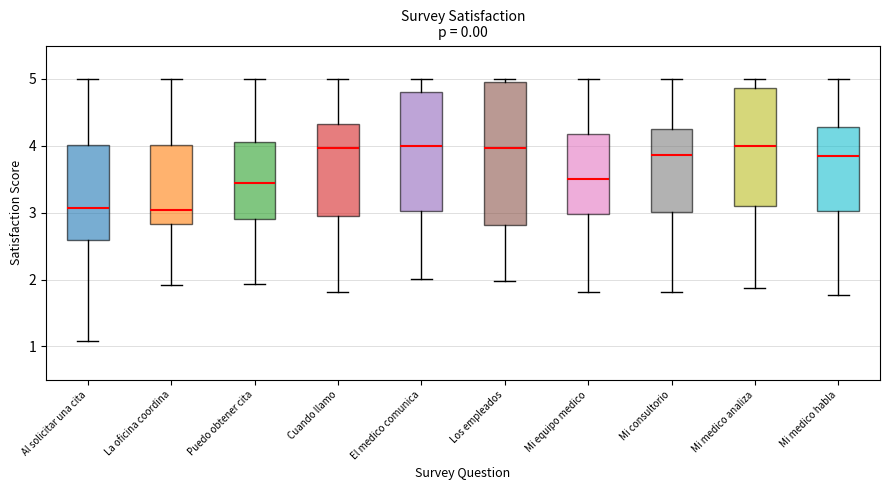

Which box is the tallest, from its lower edge to its upper edge?

Los empleados